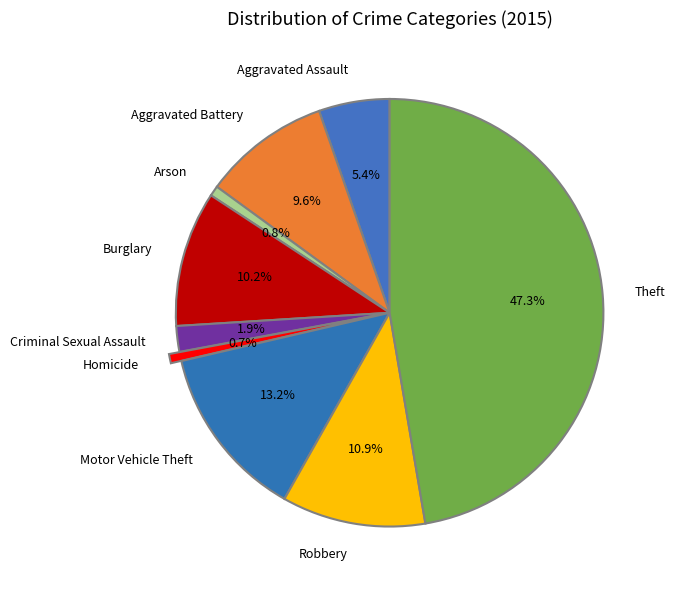

Which slice is the largest?

Theft